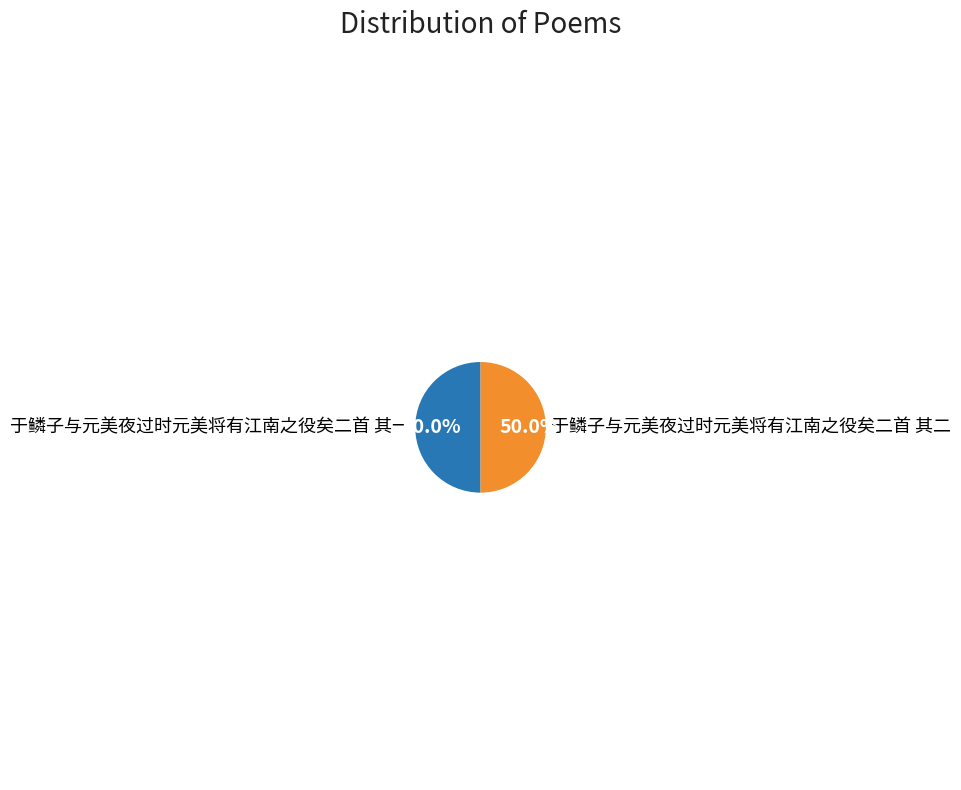

Is the sum of 于鳞子与元美夜过时元美将有江南之役矣二首 其二 and 于鳞子与元美夜过时元美将有江南之役矣二首 其一 greater than half?

Yes